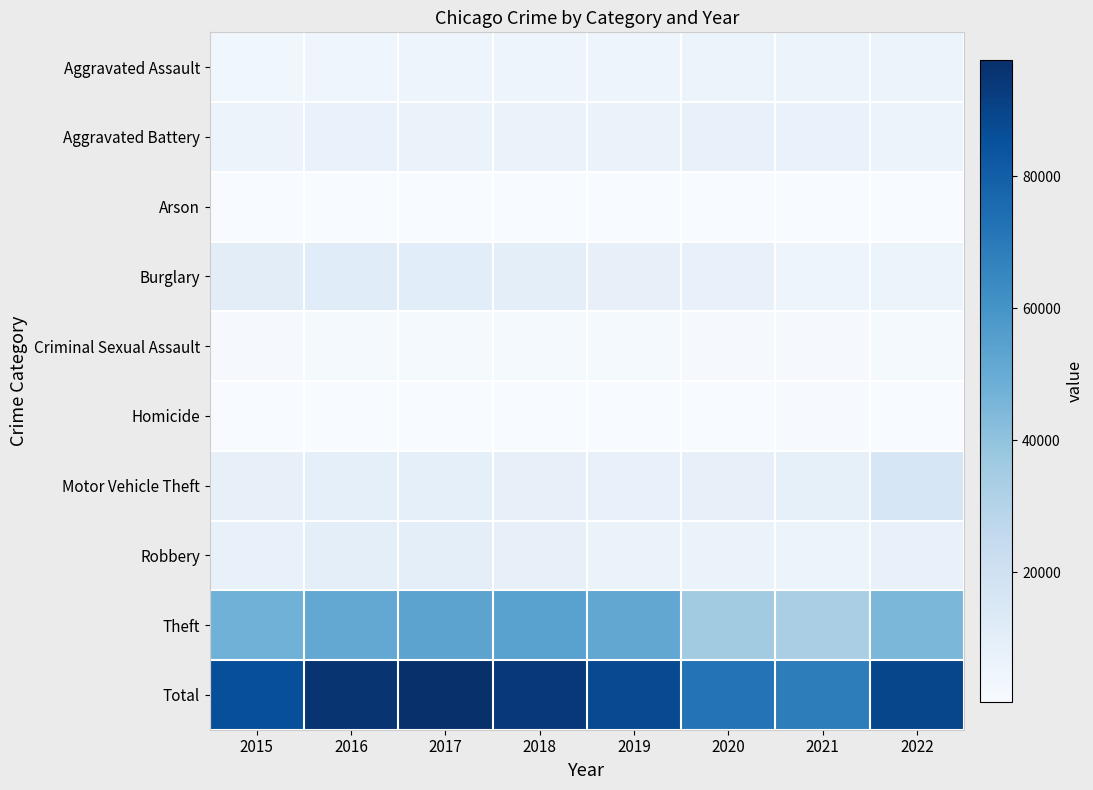

Which series changed the most between 2018 and 2019?

Total